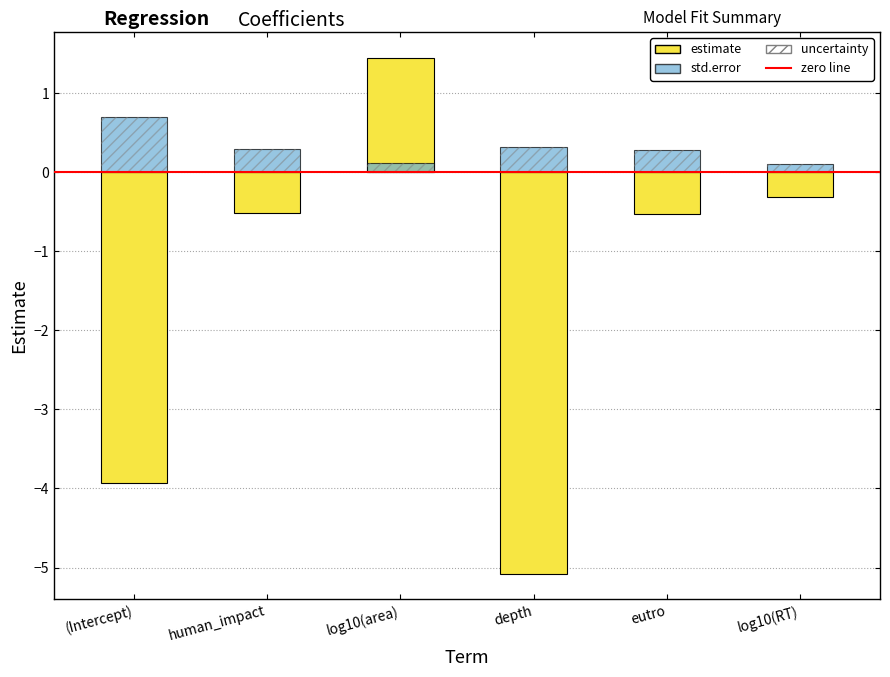

What is the difference between the highest and lowest values at depth?

5.4